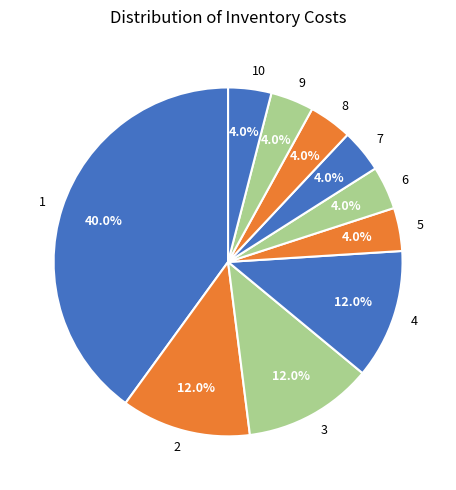

How much of the chart is everything except 1?

60.0%